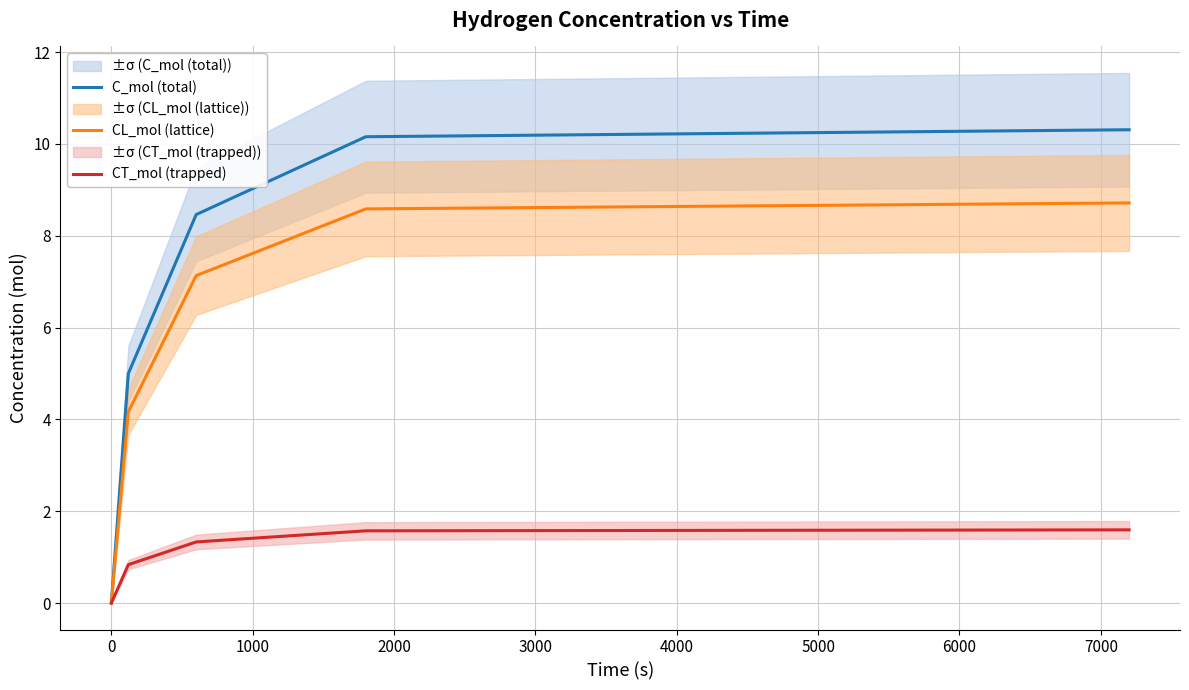

Which series has the widest spread of values?

C_mol (total)